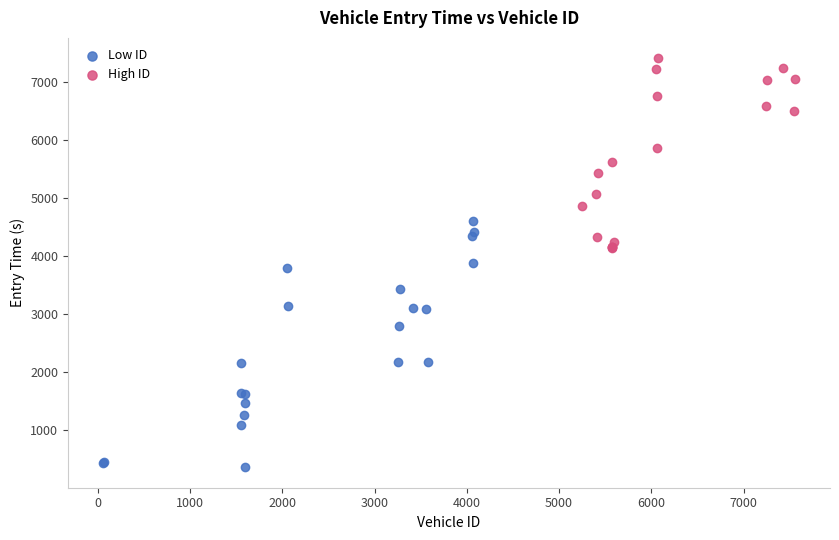

Which series contains the lowest Y value?

Low ID